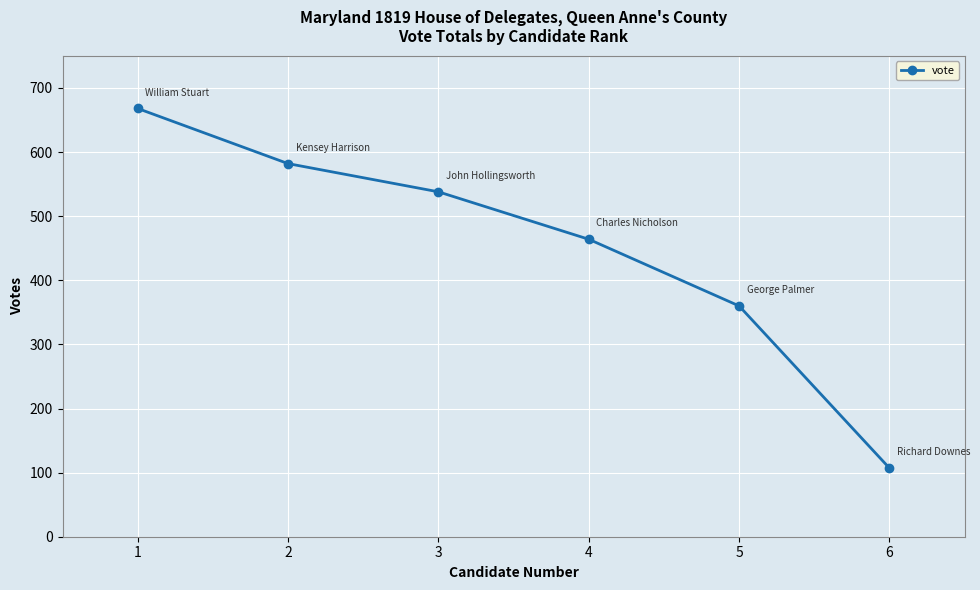

What is the approximate value at 4?

464